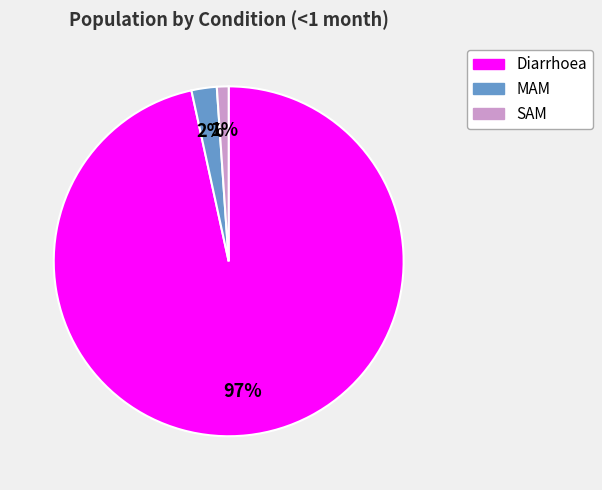

Rank the categories by value from lowest to highest.

SAM, MAM, Diarrhoea